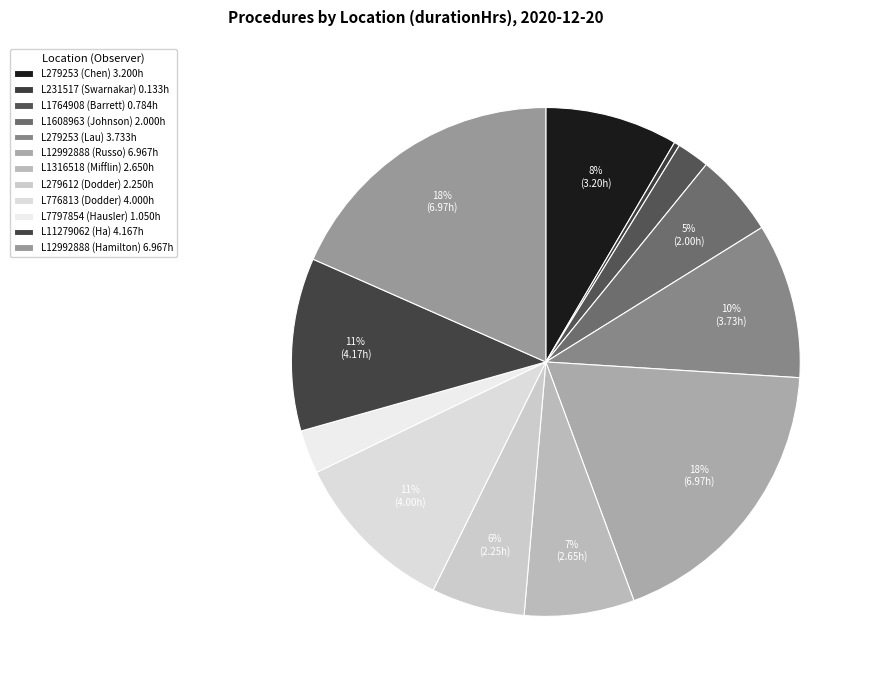

How many slices are in this pie chart?

12